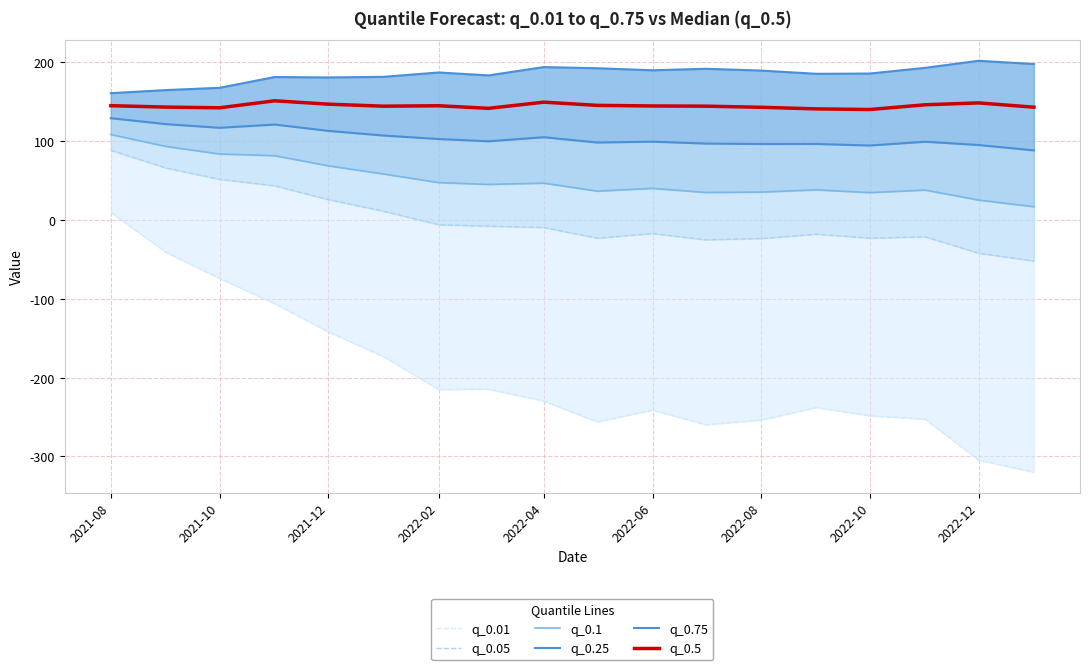

What is the minimum value for q_0.5?

140.1